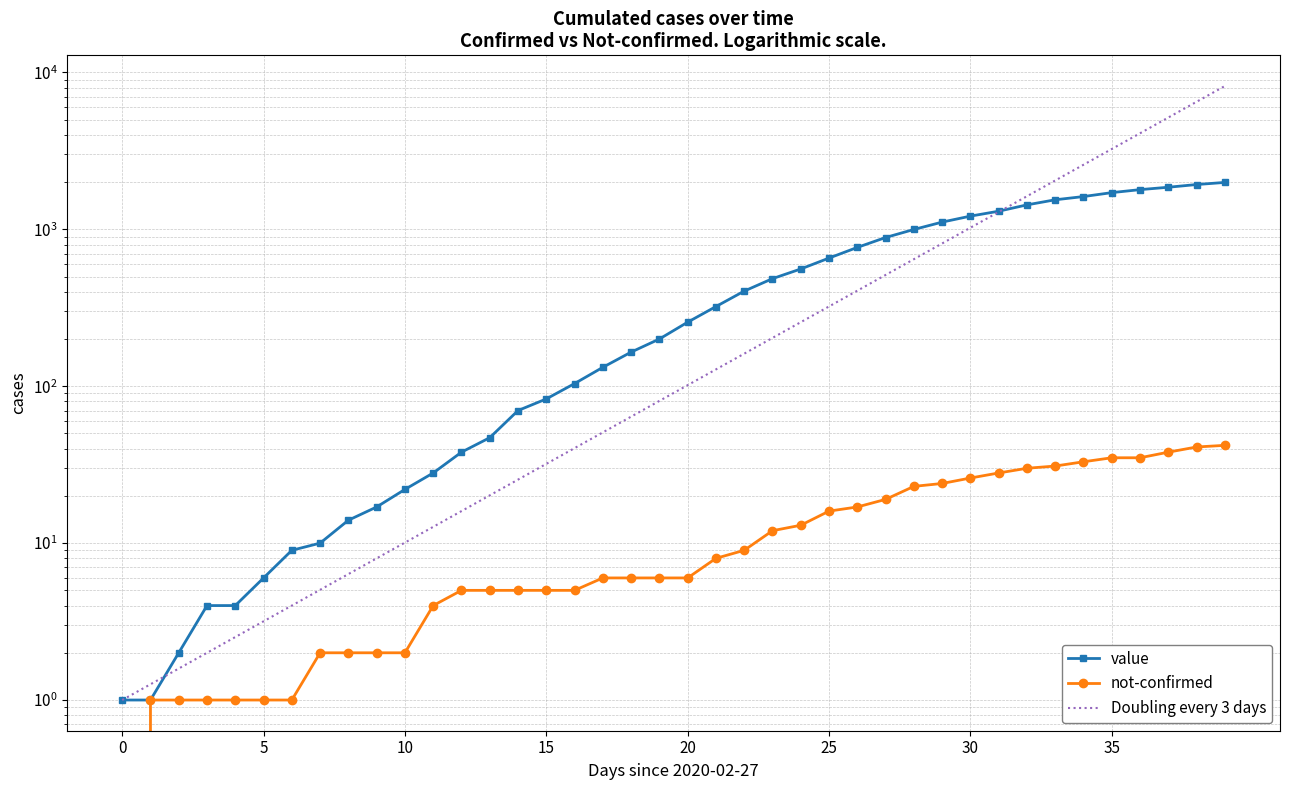

Which series has the largest total across all categories?

Doubling every 3 days